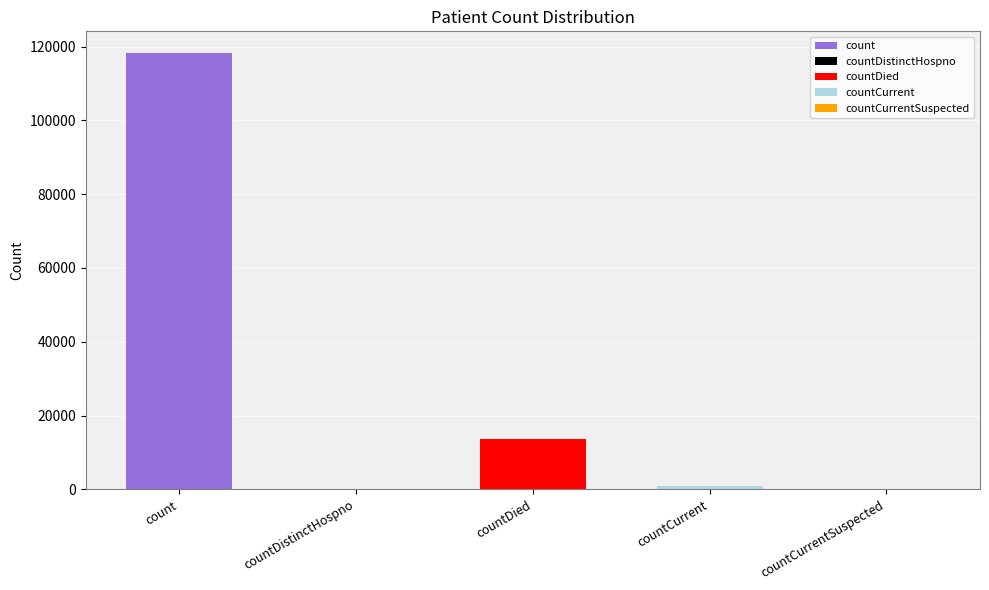

Reading left to right, transcribe all the data shown in this chart.

118200	0	13633	966	0